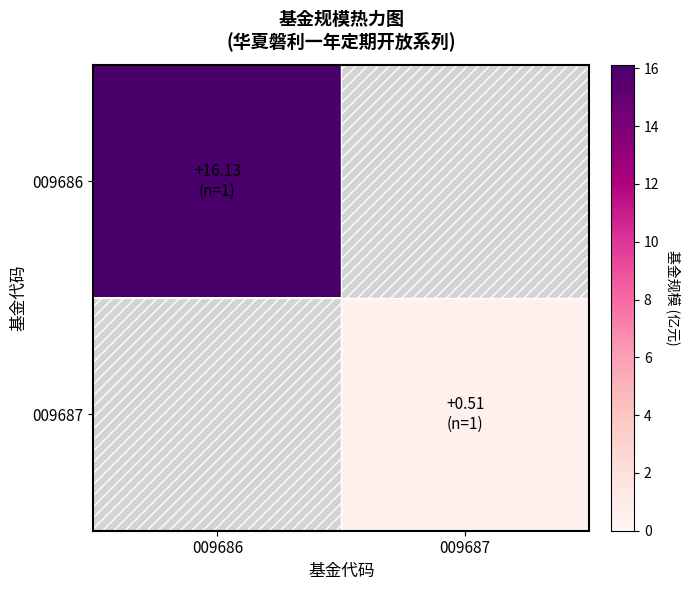

Reading left to right, extract all data points from this chart.

009686: 009686=16.1	009687=0.0
009687: 009686=0.0	009687=0.5